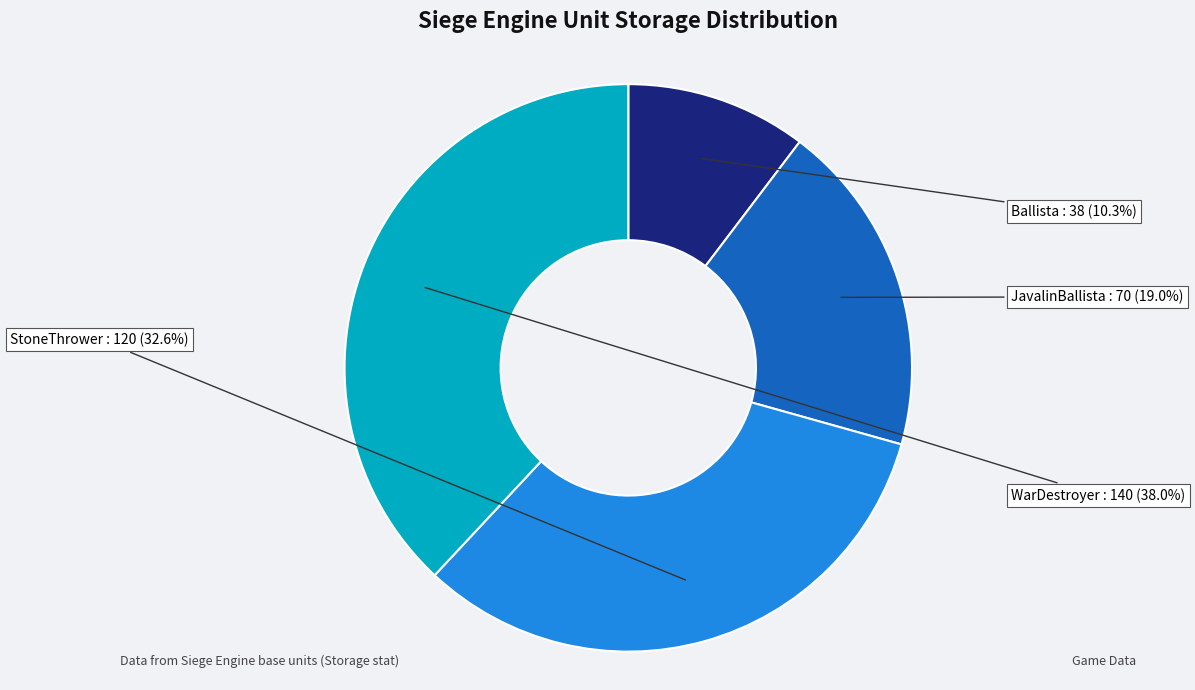

To the nearest percent, what is the average slice percentage?

25%